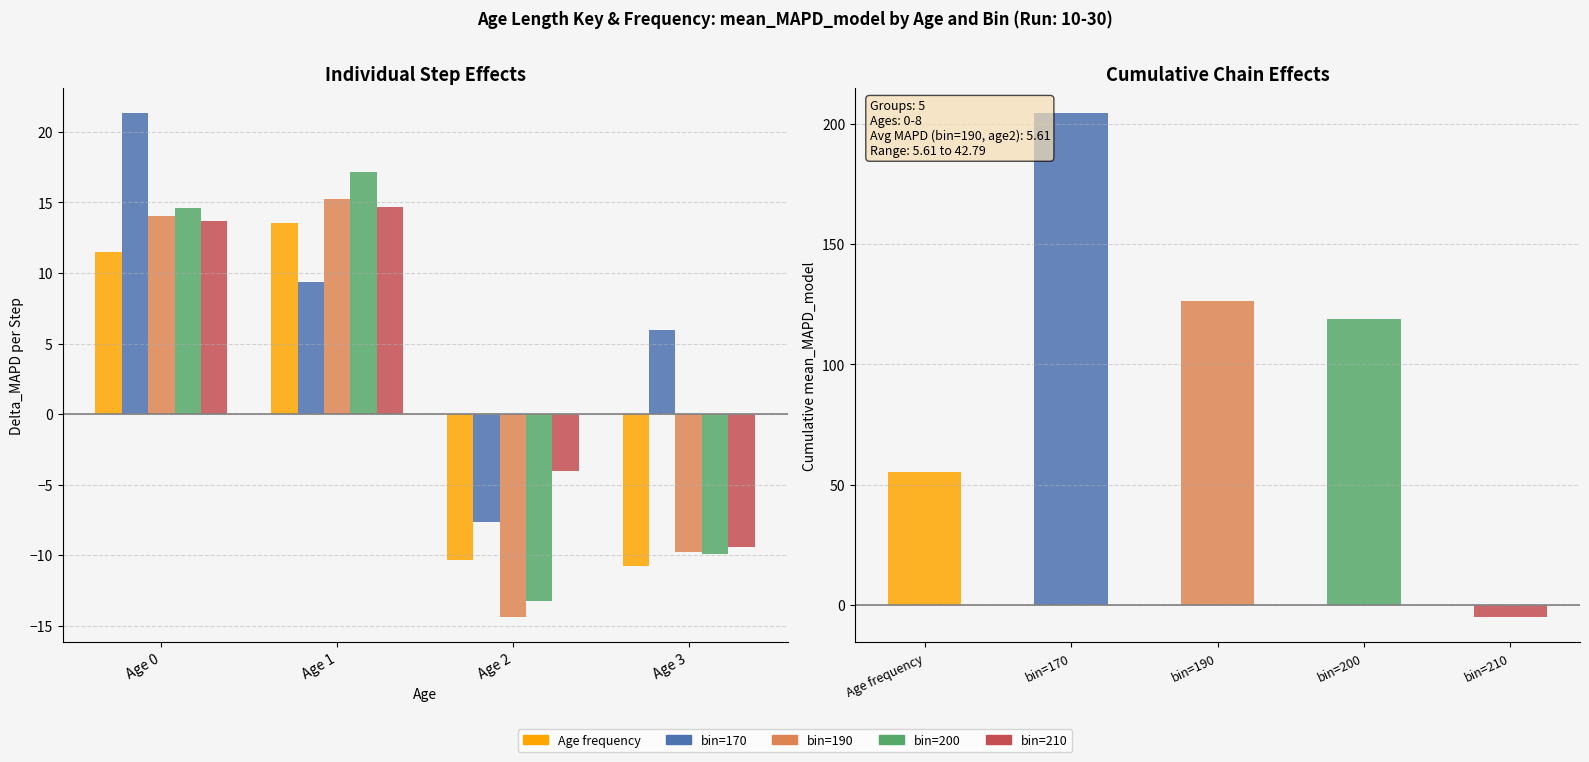

At which label does bin=200 first exceed 14?

Age 0